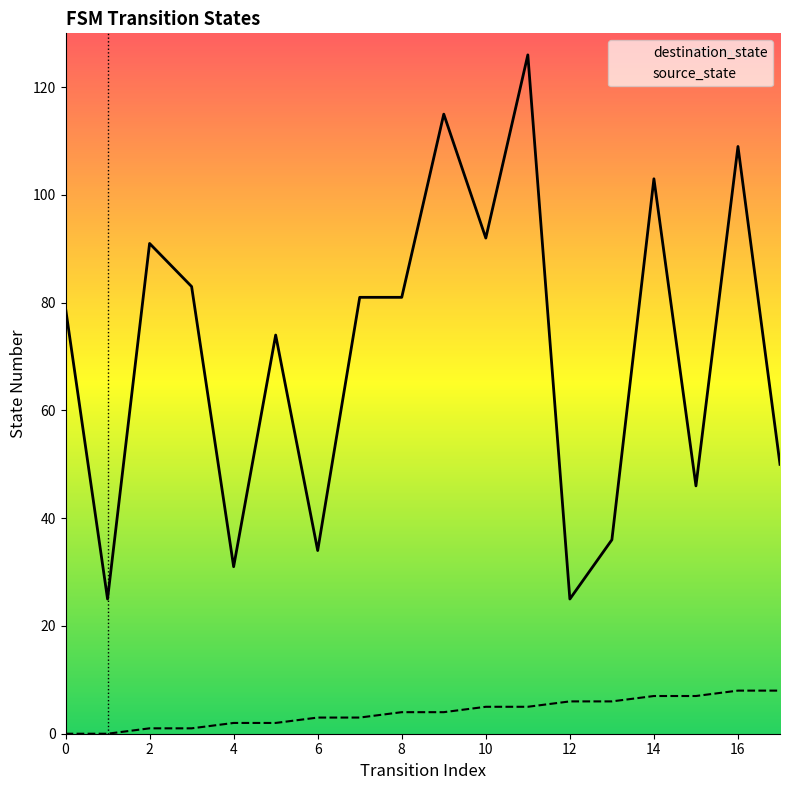

Reading left to right, transcribe all the data shown in this chart.

source_state: 0	0	1	1	2	2	3	3	4	4	5	5	6	6	7	7	8	8
destination_state: 79	25	91	83	31	74	34	81	81	115	92	126	25	36	103	46	109	50